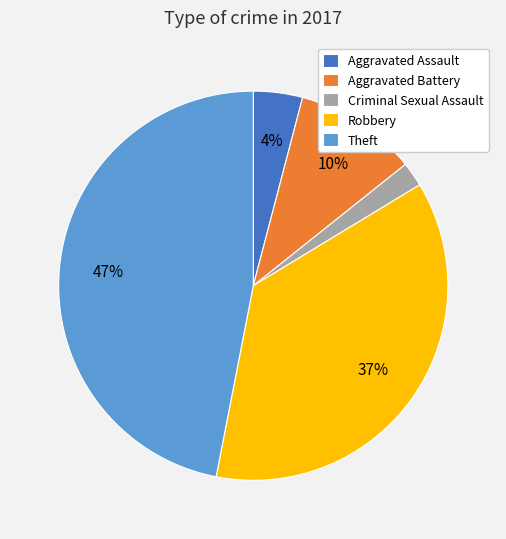

Between Aggravated Assault and Aggravated Battery, which is larger?

Aggravated Battery